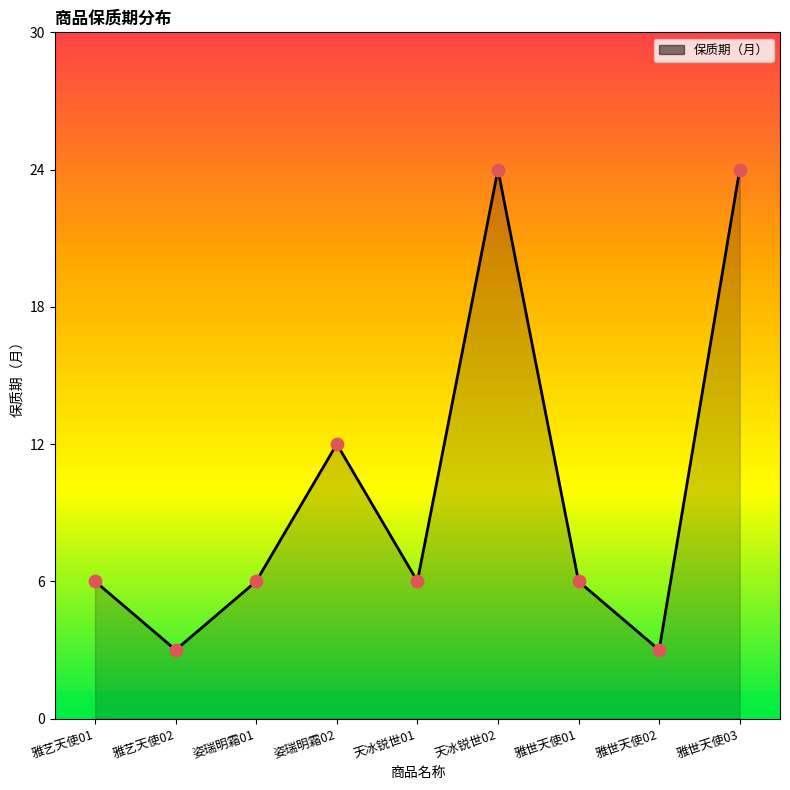

At how many categories does at least one series exceed 8?

3